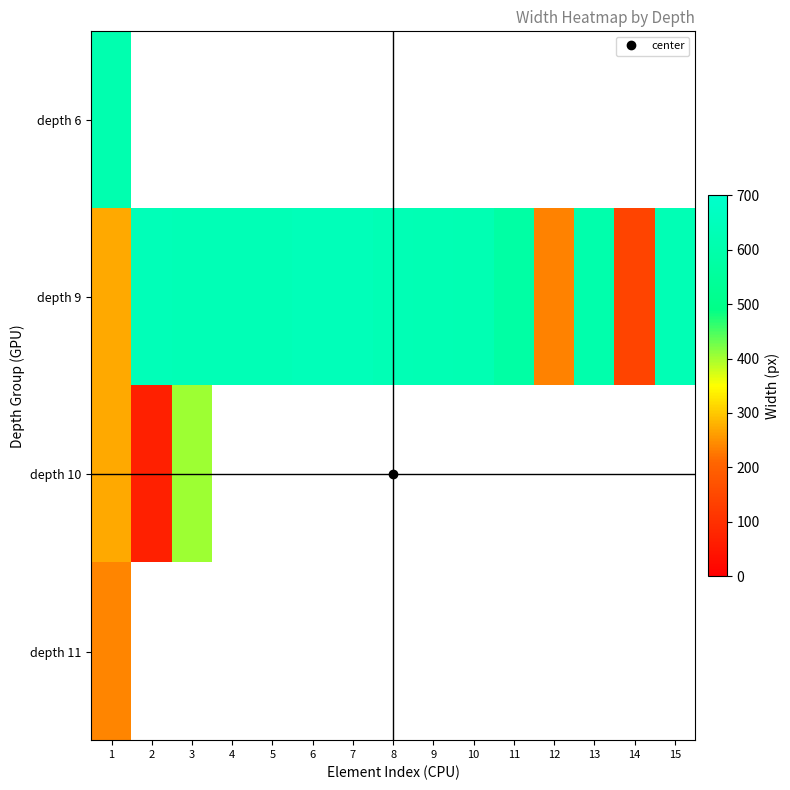

At how many categories does at least one series exceed 526?

13